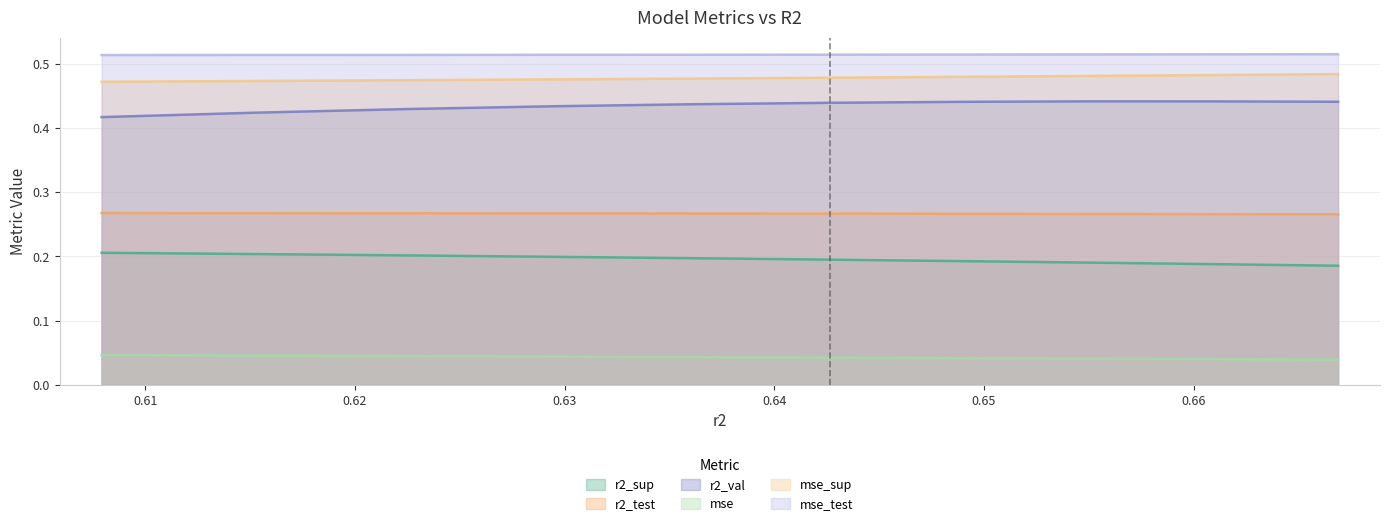

The value of r2_val at model_10_6_7 is 0.4. True or false?

True